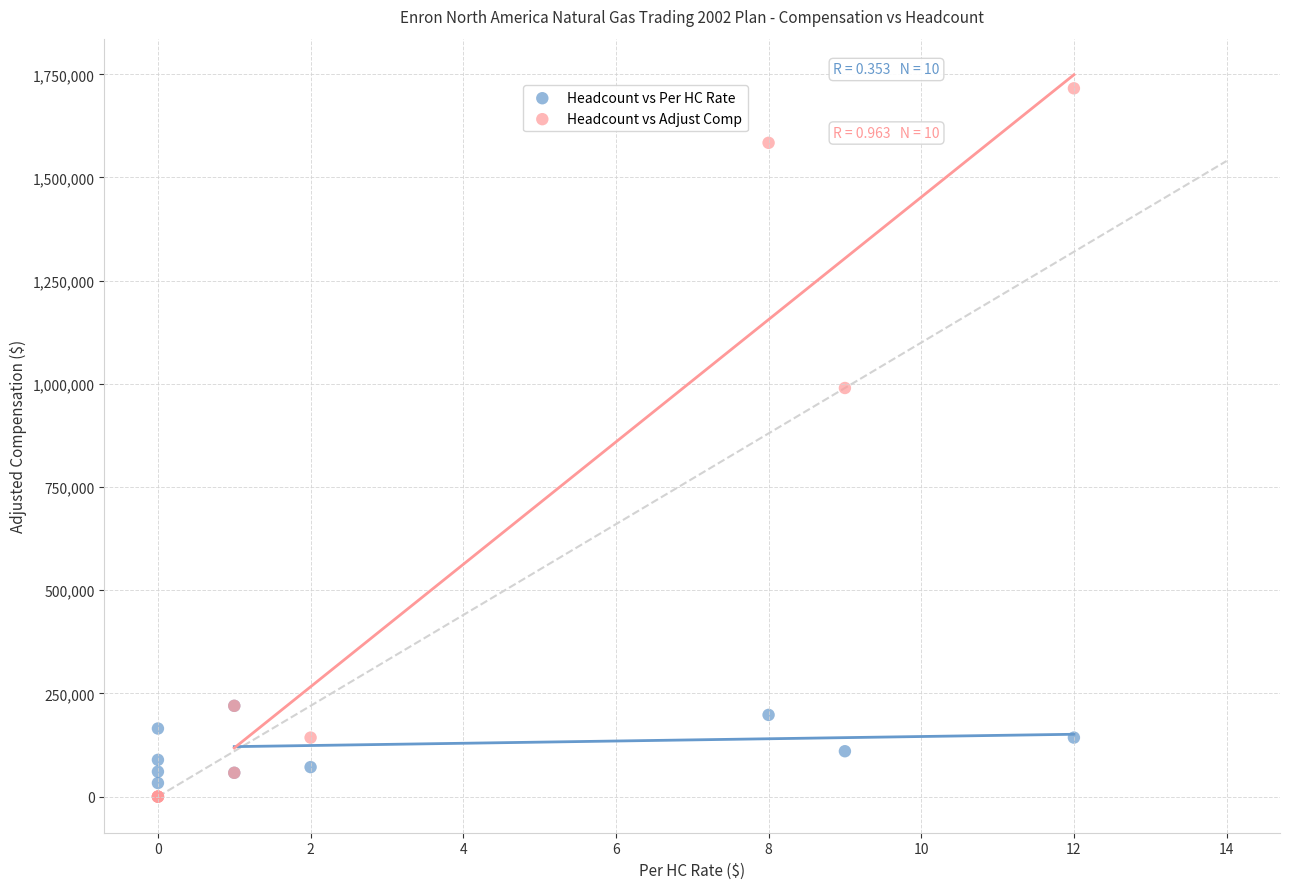

Which series contains the highest Y value?

Headcount vs Adjust Comp